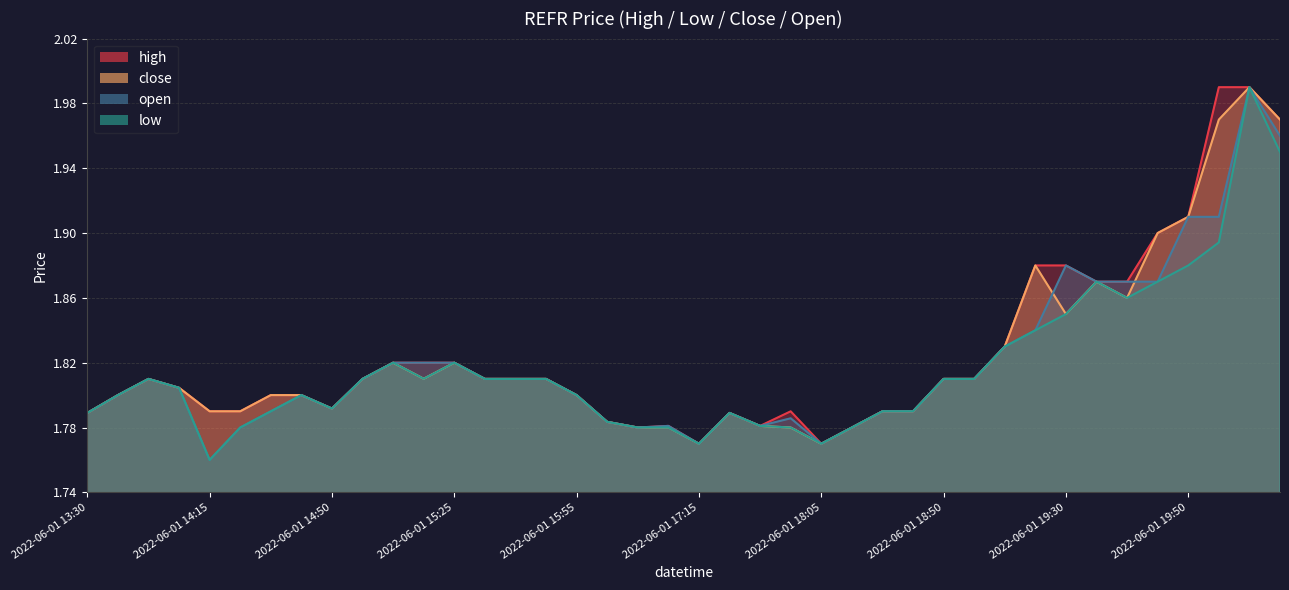

At how many categories does at least one series exceed 1?

40